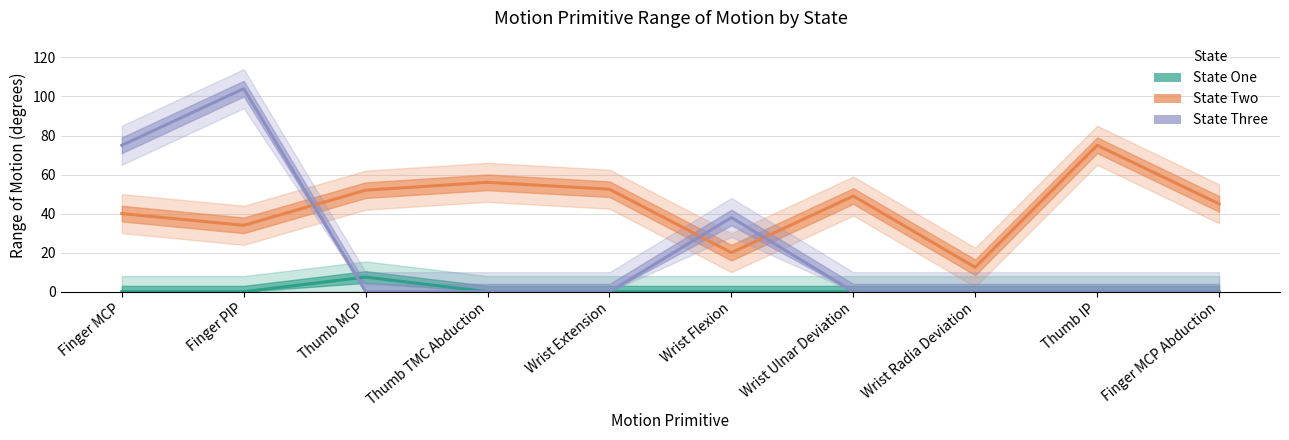

Does the chart display data point markers on the line(s)?

No